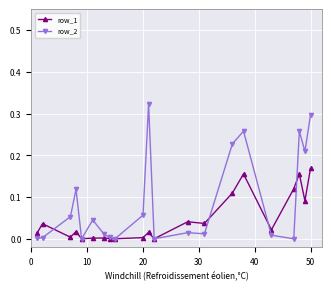

True or false: row_2 has more than 0 points higher than both neighbors.

True